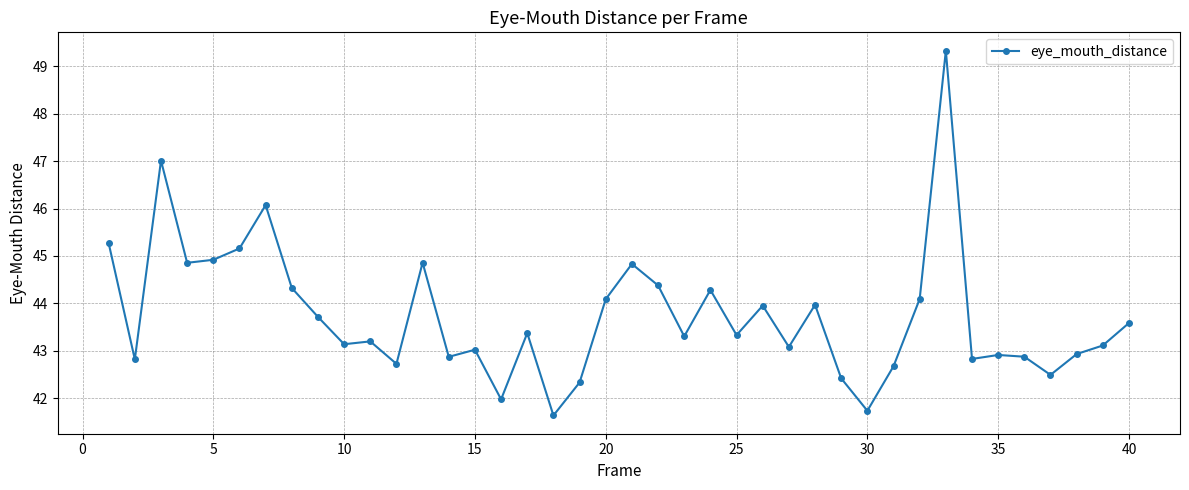

What is the maximum value shown in the chart?

49.3